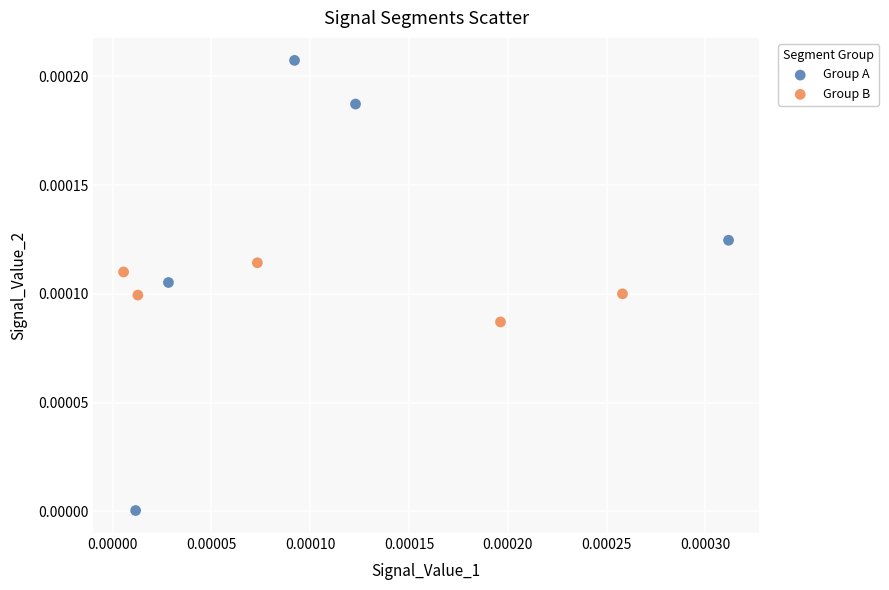

Which series contains the highest Y value?

Group A